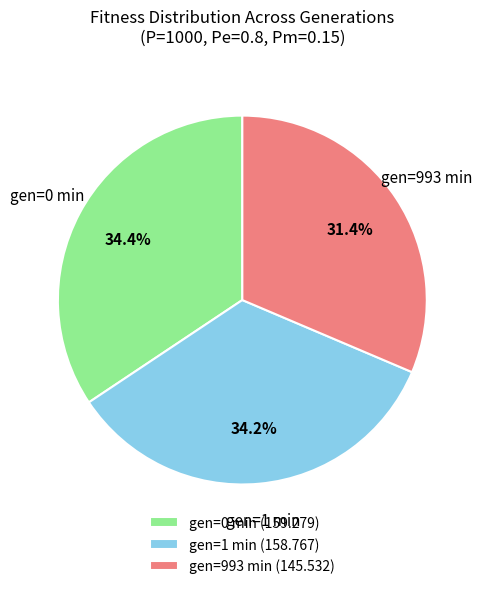

Does gen=993 min (145.532) represent more than half of the total?

No